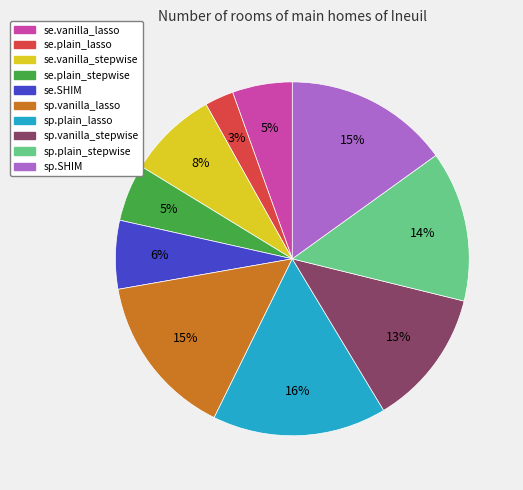

How many segments does this pie chart have?

10